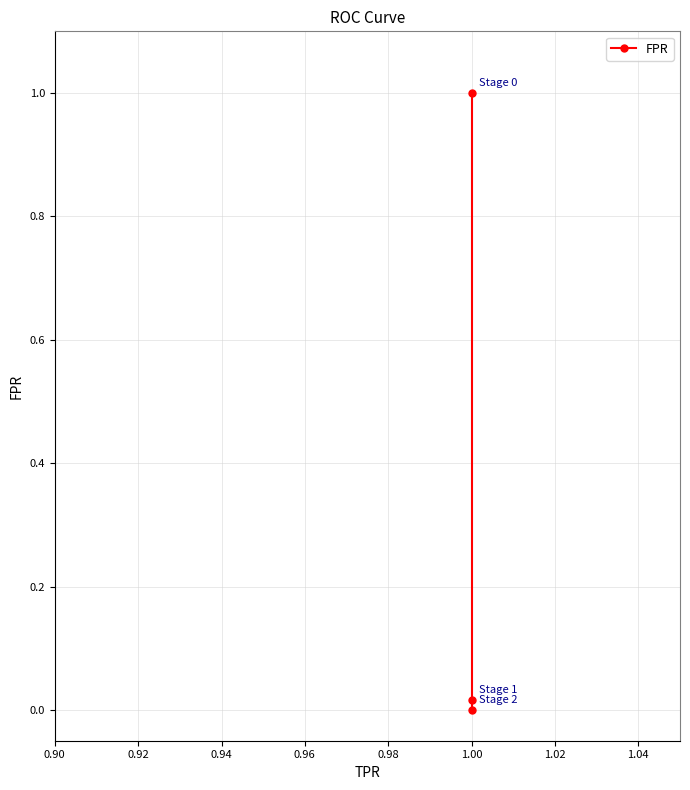

What is the change in value from 0.90 to 0.92?

-1.0